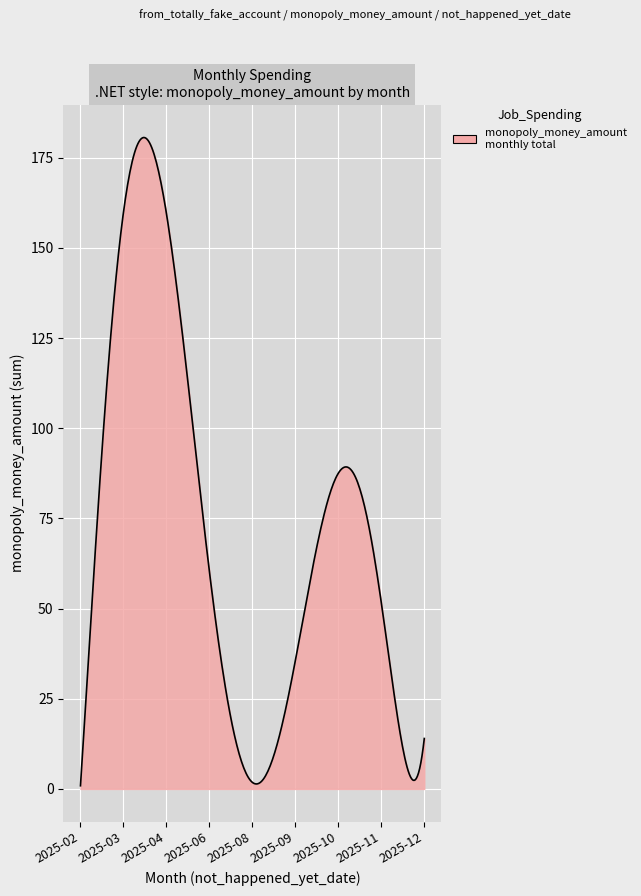

What is the minimum value shown in the chart?

0.9